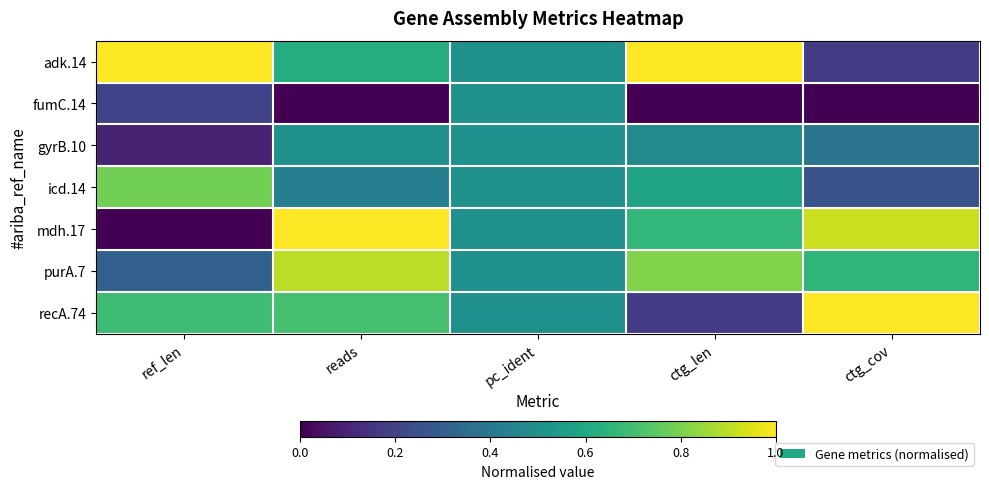

Which series has the widest spread of values?

mdh.17